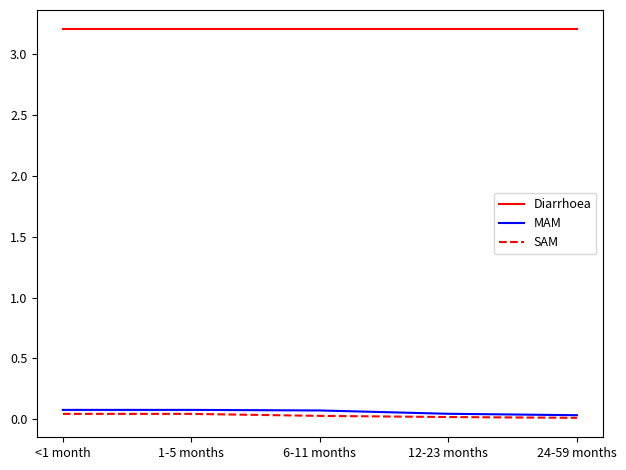

True or false: Diarrhoea and MAM intersect in this chart.

False